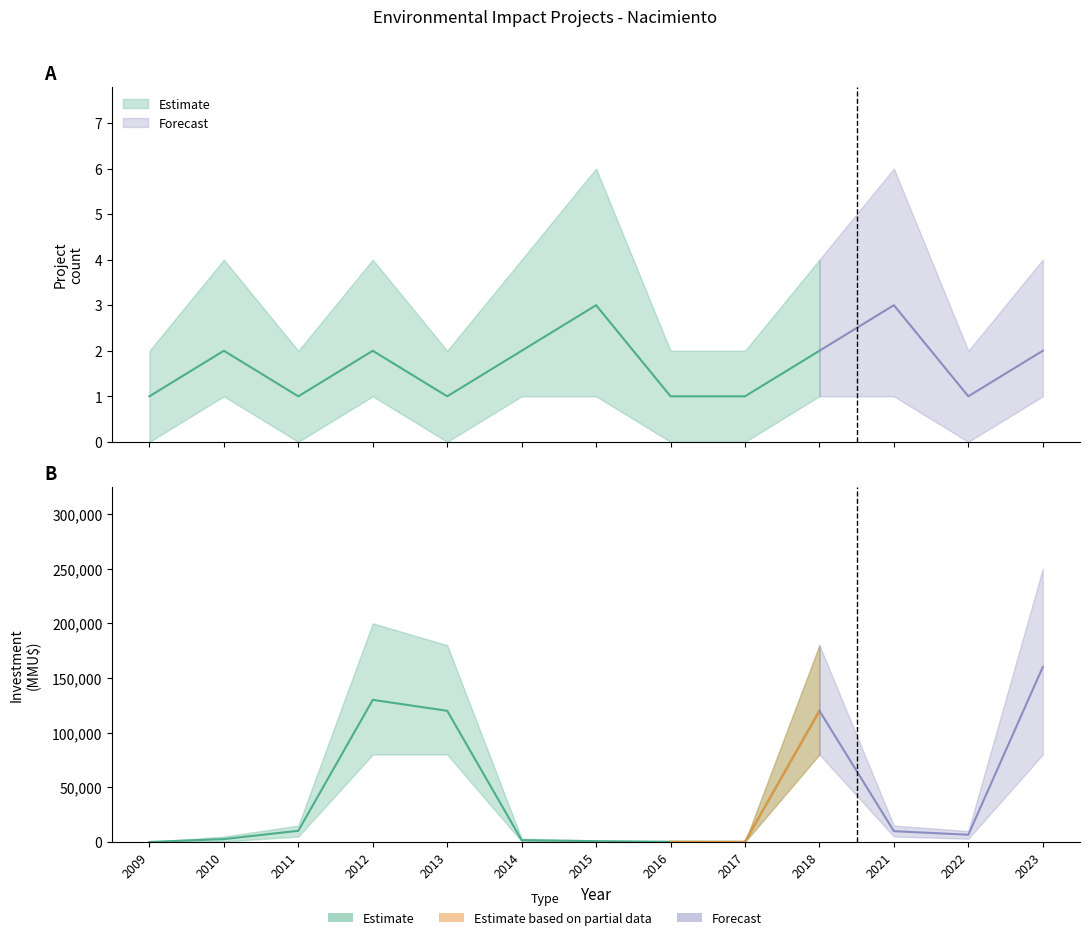

Does the chart have visible grid lines?

No